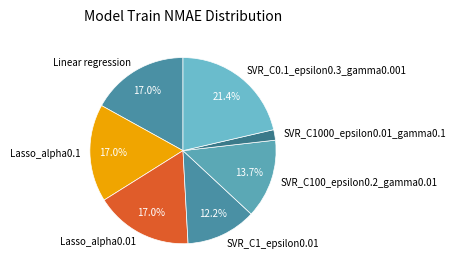

Is it true that SVR_C1_epsilon0.01 is 12% of the pie?

True